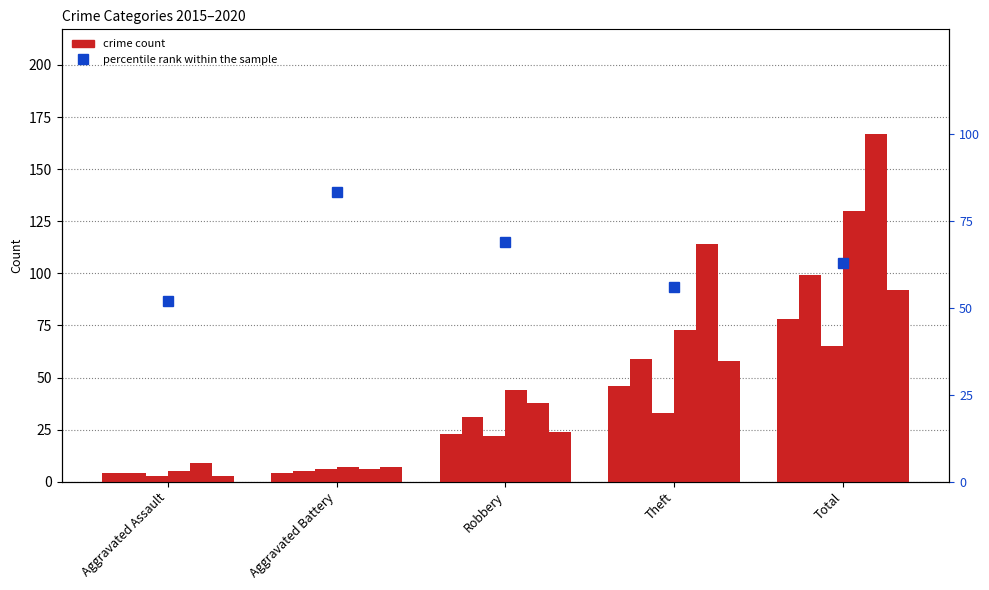

Rank the categories by value from lowest to highest.

Aggravated Assault, Theft, Total, Robbery, Aggravated Battery